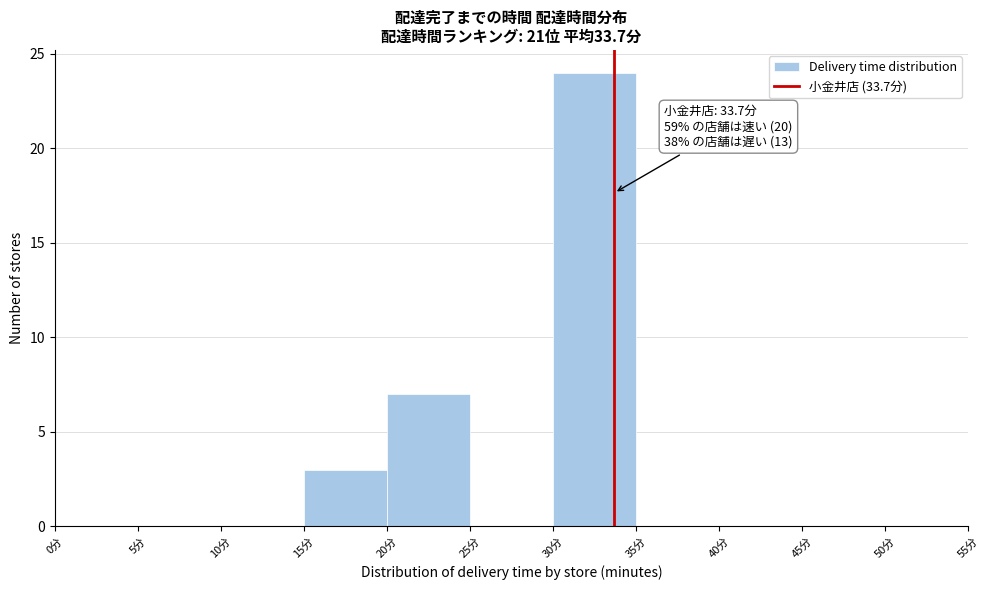

Which range on the x-axis has the tallest bar?

30 to 35